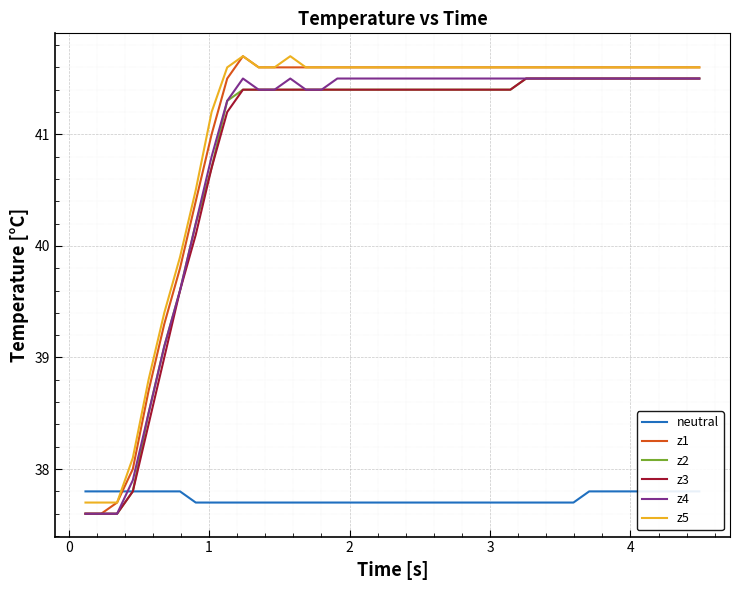

True or false: z5 and z4 intersect in this chart.

False